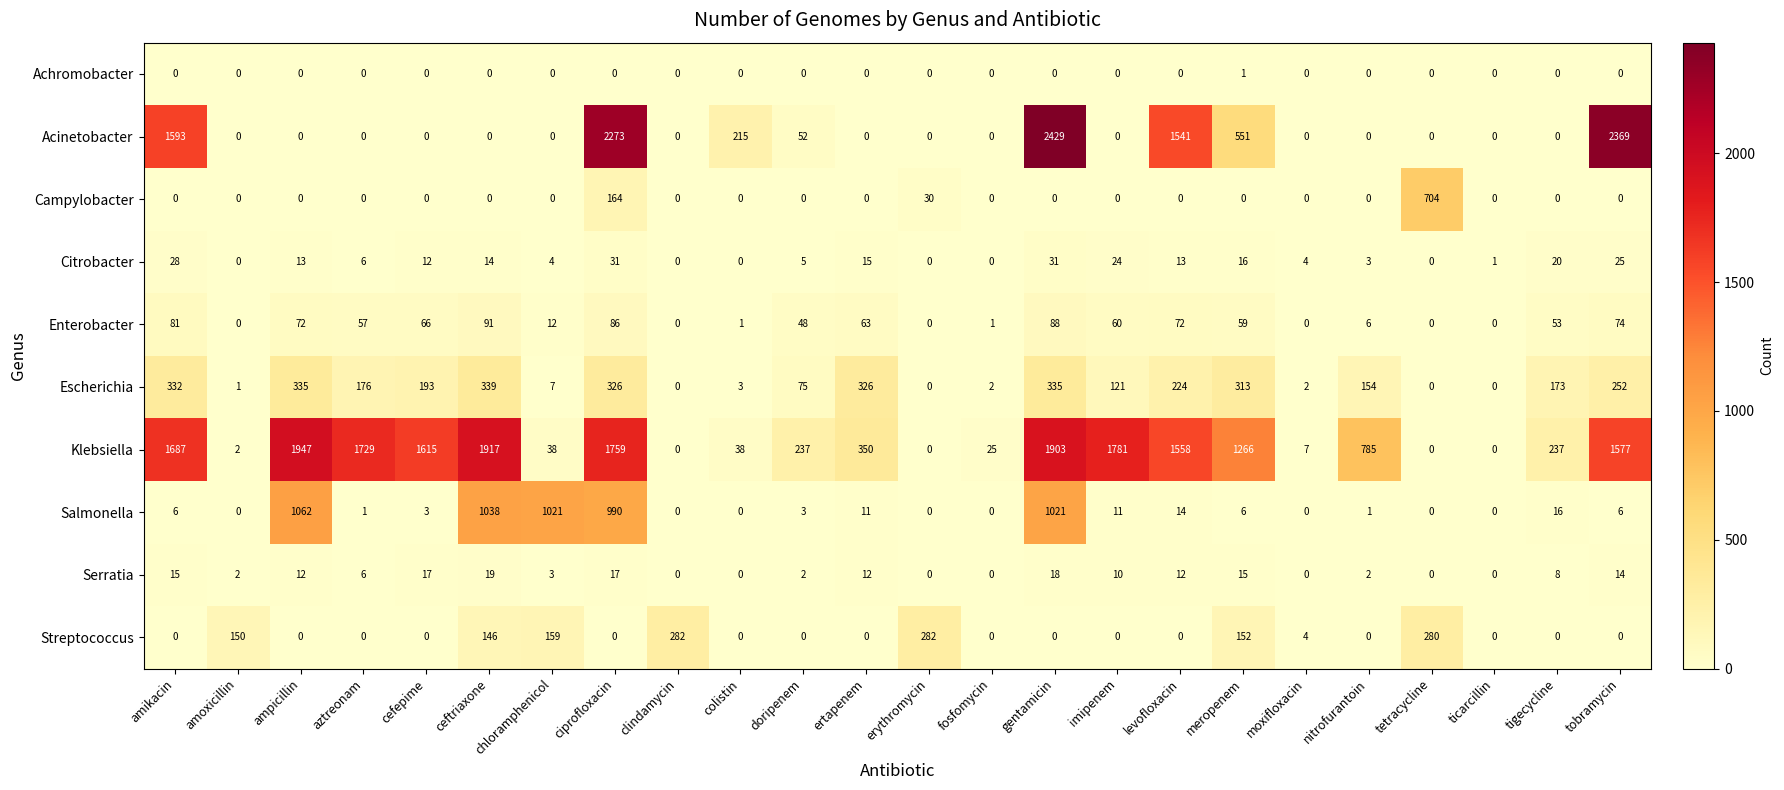

List the series in order of their peak value, lowest first.

Achromobacter, Serratia, Citrobacter, Enterobacter, Streptococcus, Escherichia, Campylobacter, Salmonella, Klebsiella, Acinetobacter